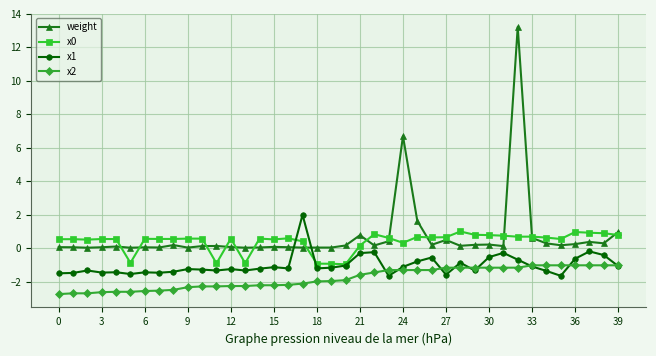

How many intersections are there between x0 and weight?

13